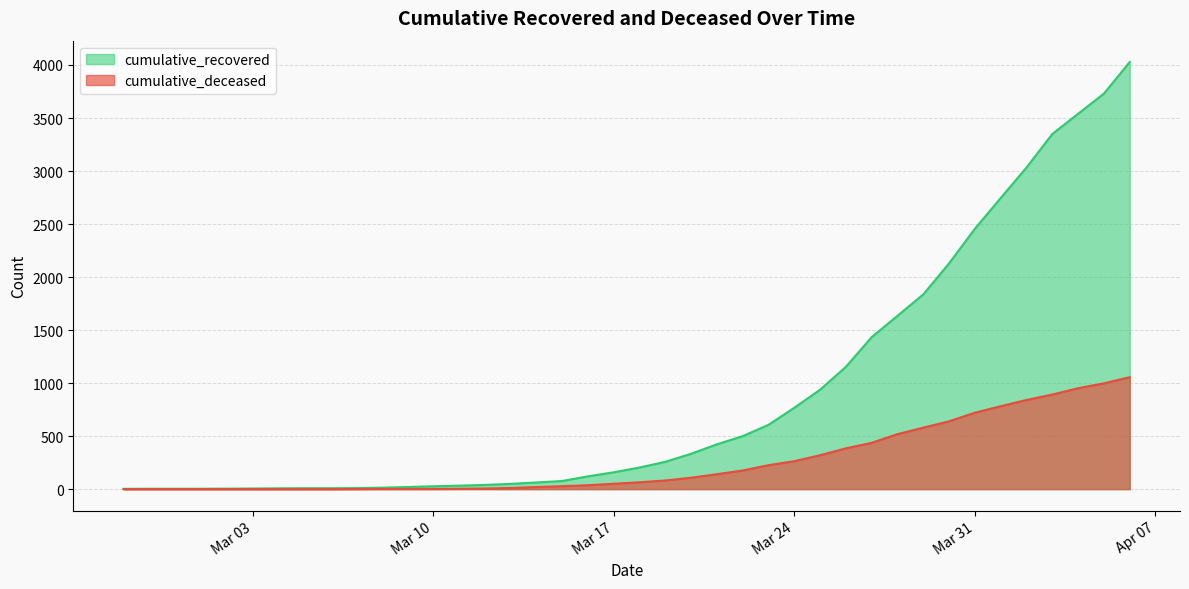

The value of cumulative_recovered at 2020-03-21 is 423. True or false?

True